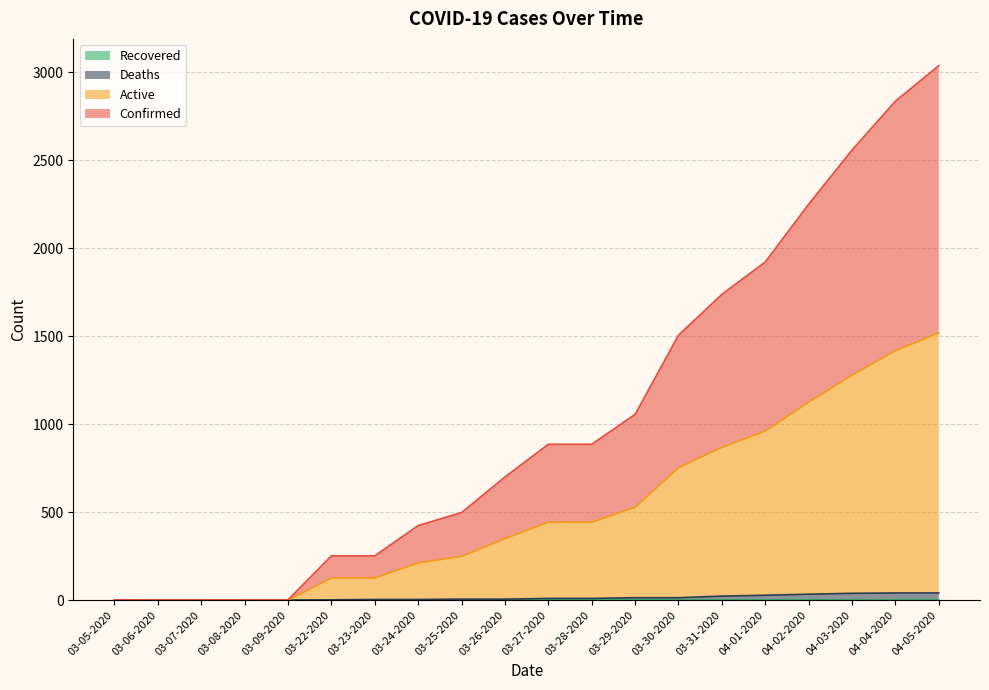

What is the value of the Confirmed point at the 20th from the left?

3038